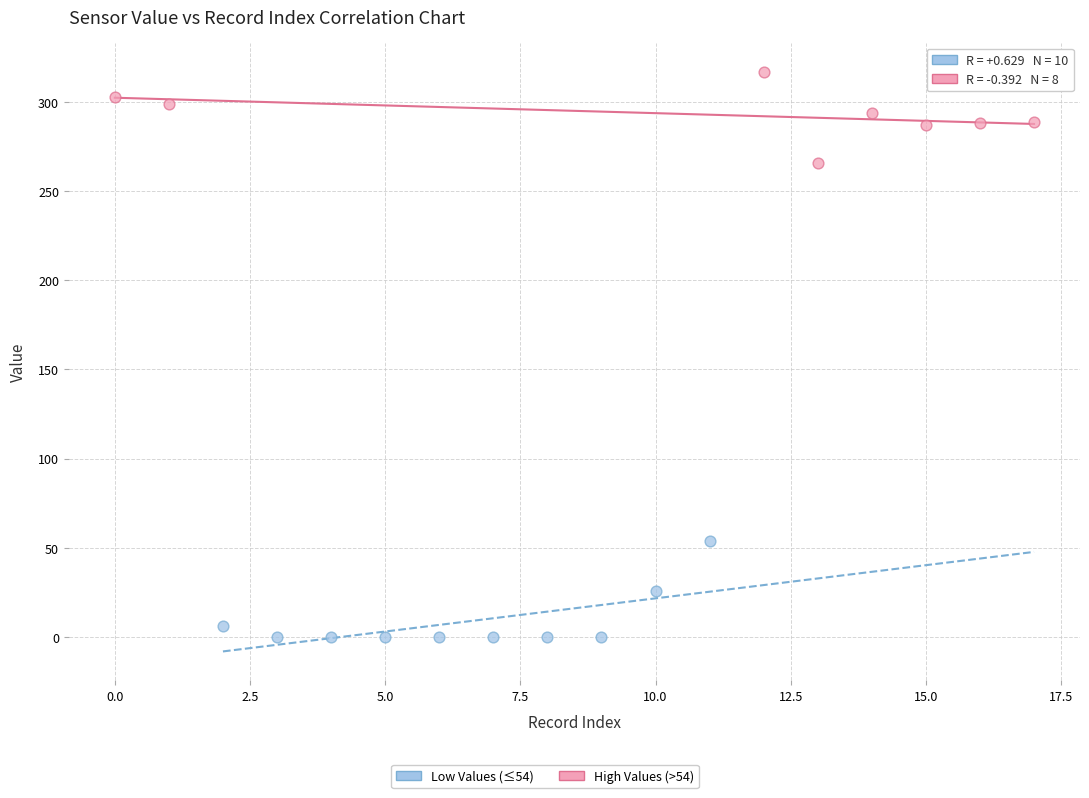

Which series reaches the minimum Y coordinate?

Low Values (≤54)